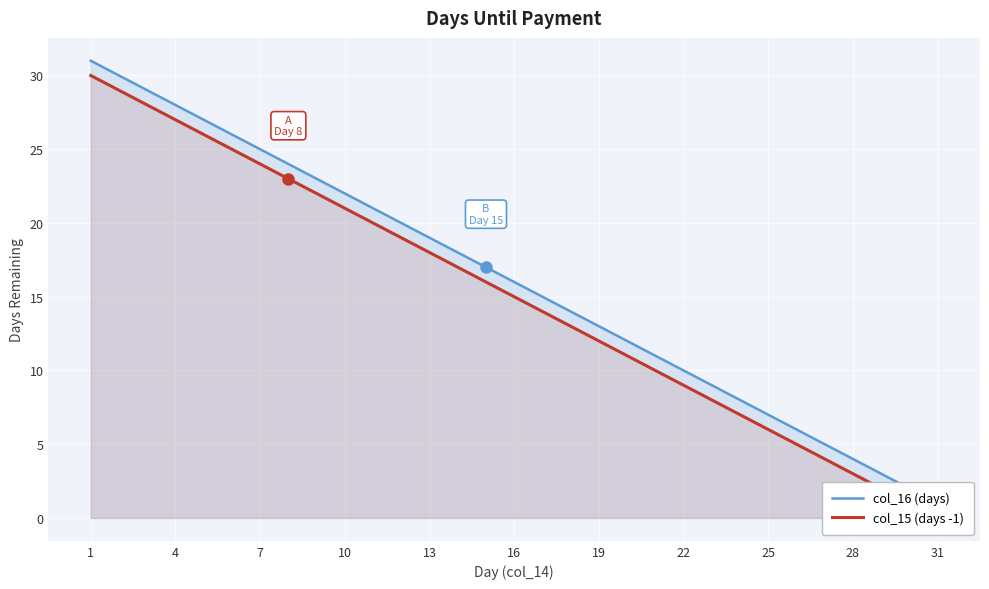

What is the spread (max minus min) of values at 28?

1